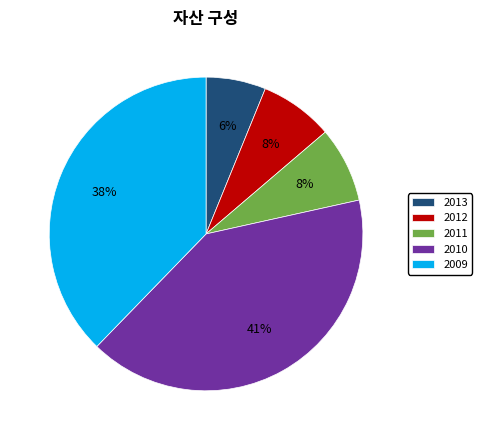

Does 2009 account for over 50% of the chart?

No